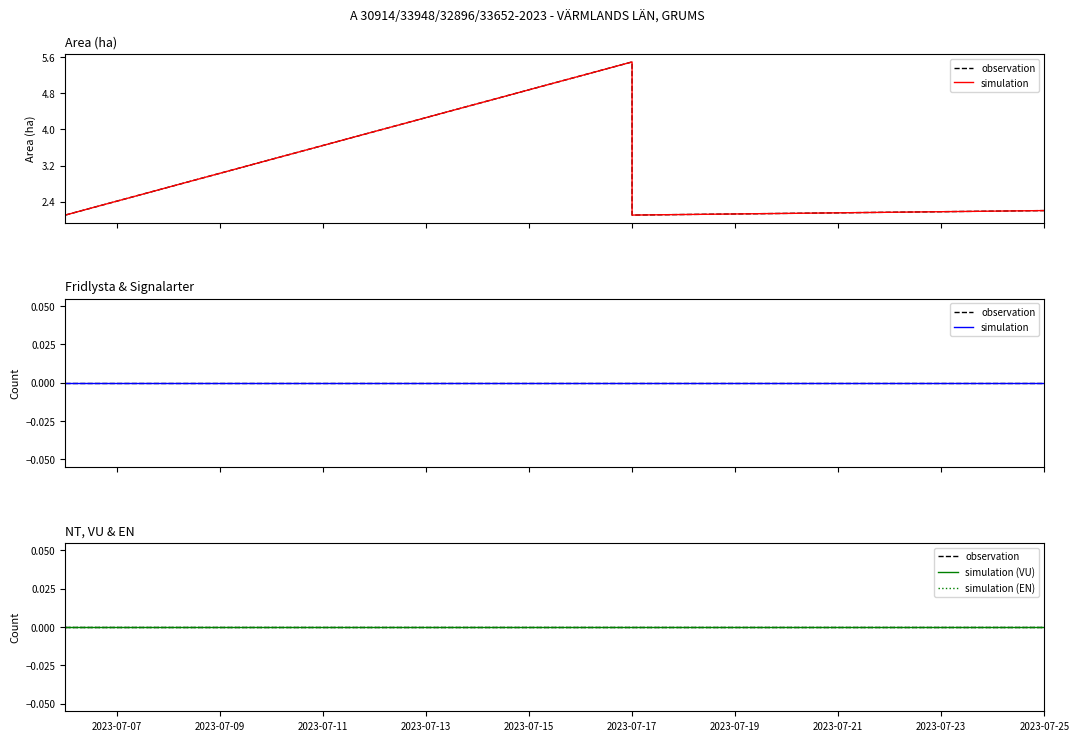

At which category is the sum across all series the highest?

2023-07-17